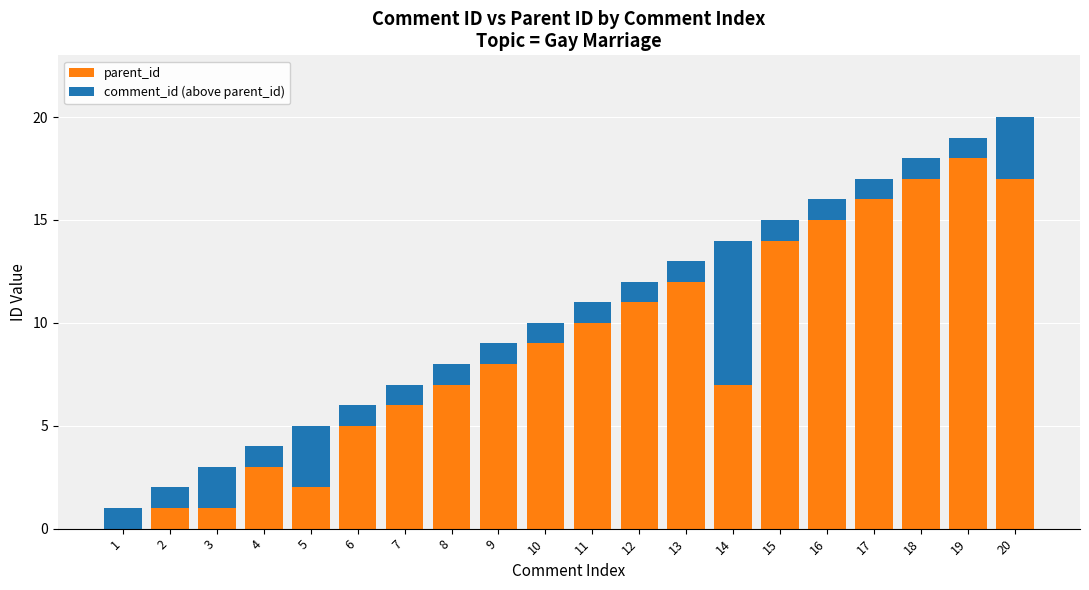

How many data points does each series have?

20